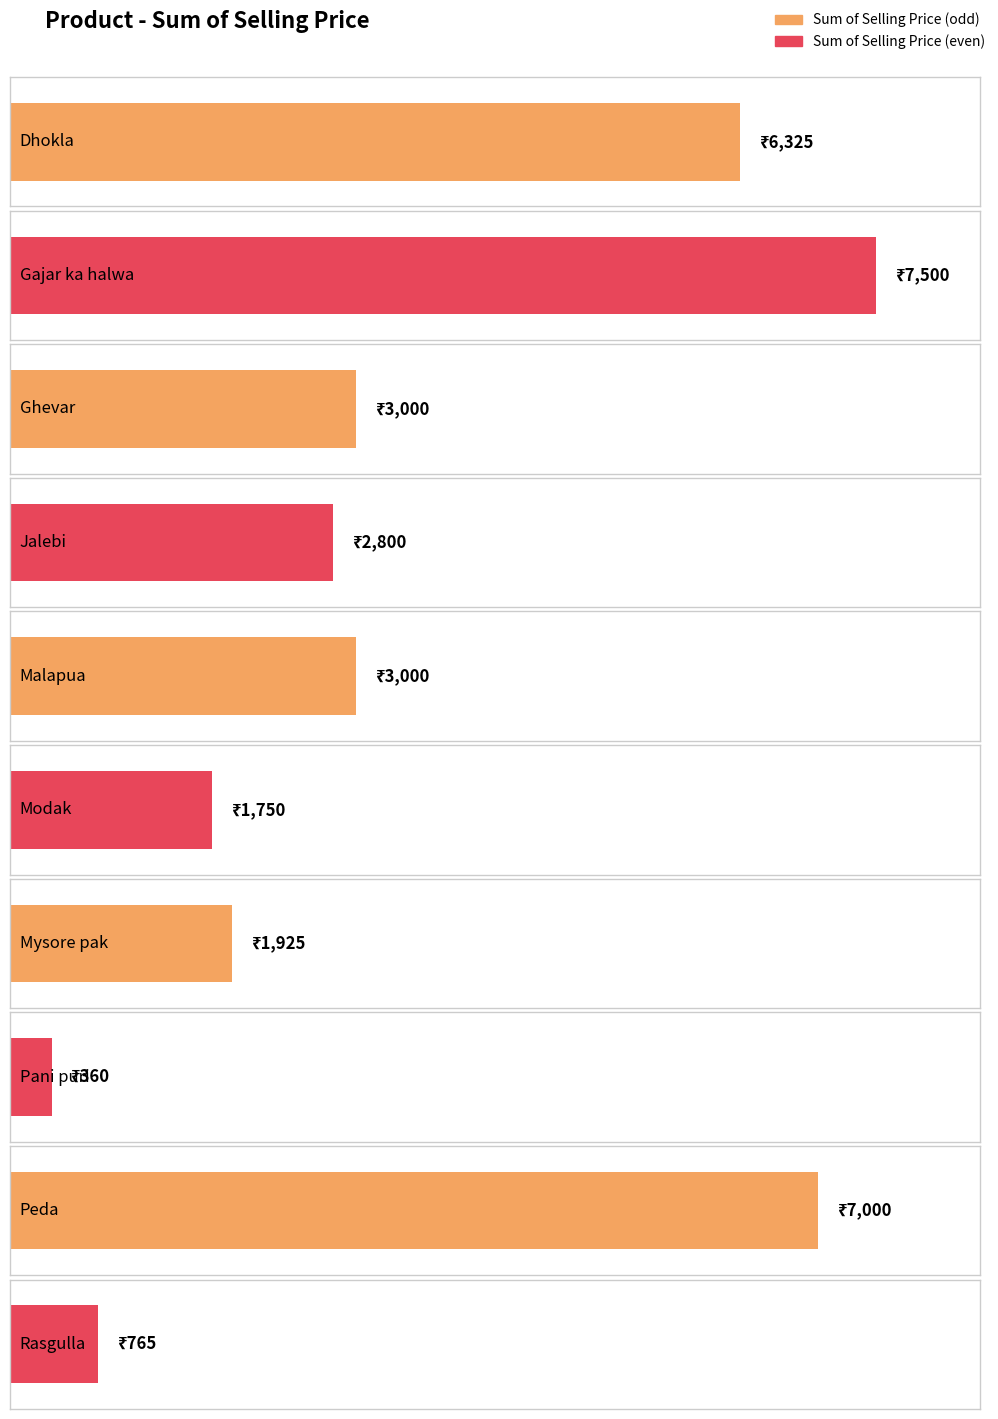

Reading left to right, extract all data points from this chart.

6325	7500	3000	2800	3000	1750	1925	360	7000	765